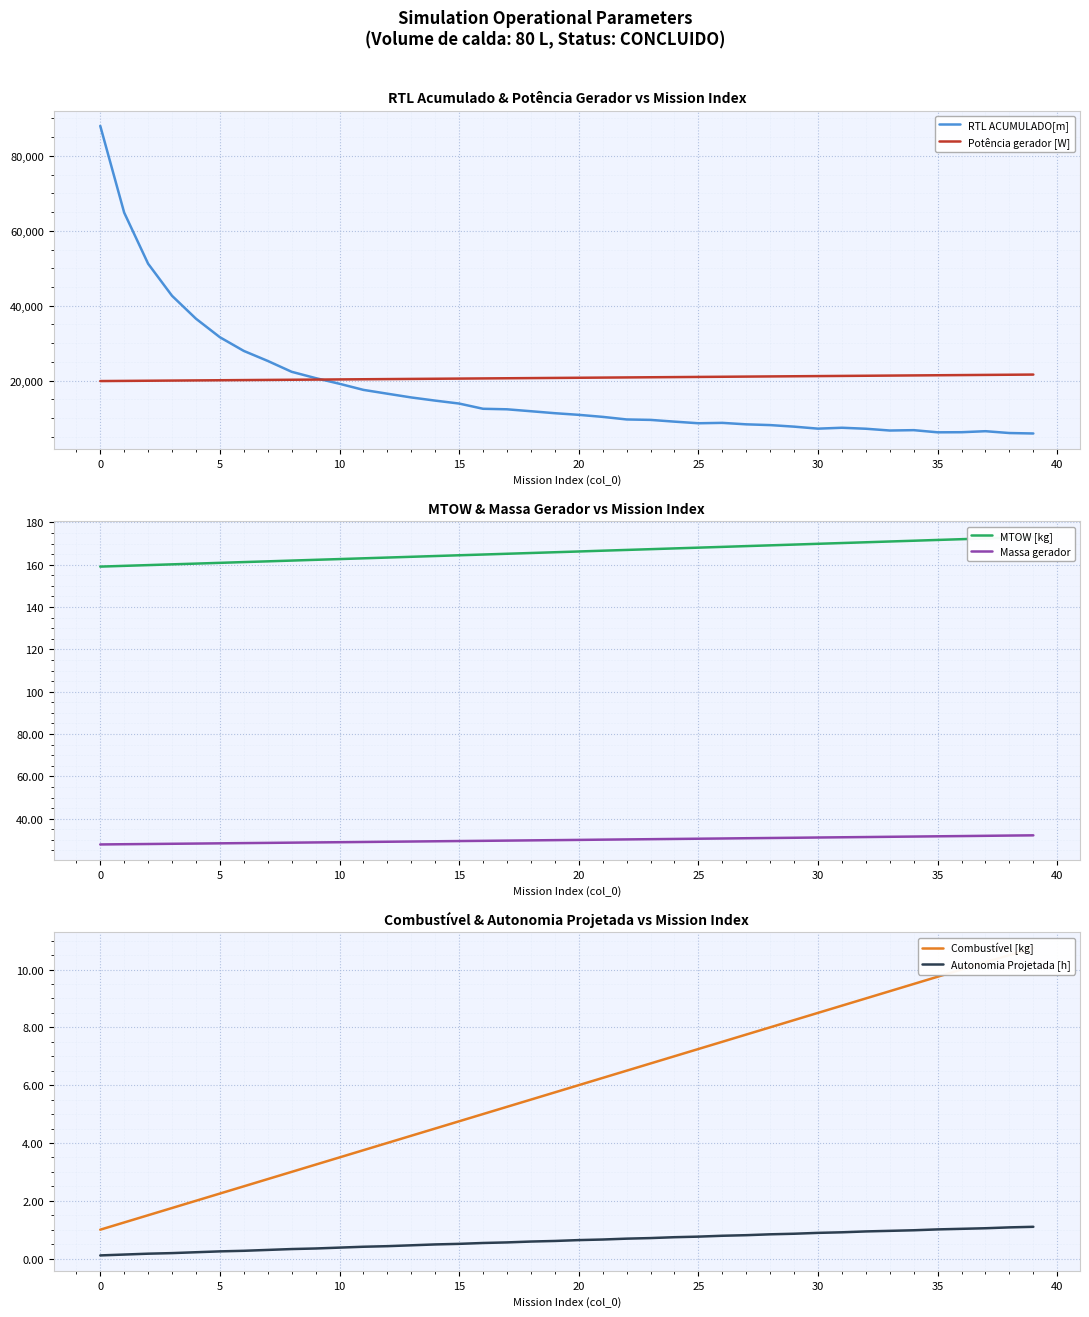

Reading left to right, transcribe all the data shown in this chart.

RTL ACUMULADO[m]: 88022.9	64855.3	51211.1	42636.6	36519.6	31569.2	27908.9	25237.3	22334.7	20649.4	19134.5	17503.8	16483.6	15479.4	14635.7	13850.7	12454.9	12317.0	11801.1	11274.7	10835.0	10292.6	9605.1	9485.7	9019.3	8588.6	8692.0	8299.1	8099.5	7682.2	7147.3	7386.3	7123.1	6648.2	6744.6	6168.1	6194.1	6466.0	5976.8	5856.0
Potência gerador [W]: 19859.2	19902.9	19946.7	19990.5	20034.4	20078.3	20122.2	20166.2	20210.2	20254.3	20298.3	20342.5	20386.6	20430.8	20475.0	20519.3	20563.6	20608.0	20652.3	20696.7	20741.2	20785.7	20830.2	20874.8	20919.4	20964.0	21008.7	21053.4	21098.2	21143.0	21187.8	21232.7	21277.6	21322.5	21367.5	21412.6	21457.6	21502.8	21547.9	21593.1
MTOW [kg]: 159.1	159.5	159.8	160.2	160.5	160.9	161.3	161.6	162.0	162.3	162.7	163.0	163.4	163.8	164.1	164.5	164.8	165.2	165.6	165.9	166.3	166.6	167.0	167.4	167.7	168.1	168.4	168.8	169.2	169.5	169.9	170.3	170.6	171.0	171.3	171.7	172.1	172.4	172.8	173.2
Massa gerador: 27.8	27.9	28.1	28.2	28.3	28.4	28.5	28.6	28.7	28.8	28.9	29.0	29.1	29.2	29.3	29.4	29.6	29.7	29.8	29.9	30.0	30.1	30.2	30.3	30.4	30.6	30.7	30.8	30.9	31.0	31.1	31.2	31.3	31.5	31.6	31.7	31.8	31.9	32.0	32.1
Combustível [kg]: 1.0	1.2	1.5	1.8	2.0	2.2	2.5	2.8	3.0	3.2	3.5	3.8	4.0	4.2	4.5	4.8	5.0	5.2	5.5	5.8	6.0	6.2	6.5	6.8	7.0	7.2	7.5	7.8	8.0	8.2	8.5	8.8	9.0	9.2	9.5	9.8	10.0	10.2	10.5	10.8
Autonomia Projetada [h]: 0.1	0.1	0.2	0.2	0.2	0.2	0.3	0.3	0.3	0.3	0.4	0.4	0.4	0.5	0.5	0.5	0.5	0.6	0.6	0.6	0.6	0.7	0.7	0.7	0.7	0.8	0.8	0.8	0.8	0.9	0.9	0.9	0.9	1.0	1.0	1.0	1.0	1.1	1.1	1.1